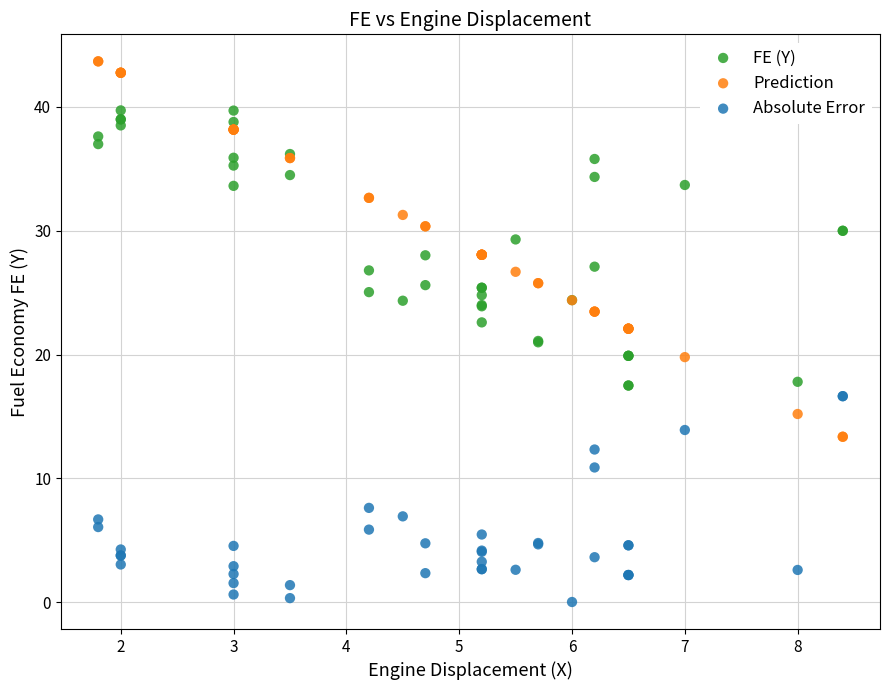

Which series has the largest Y range (max minus min)?

Prediction